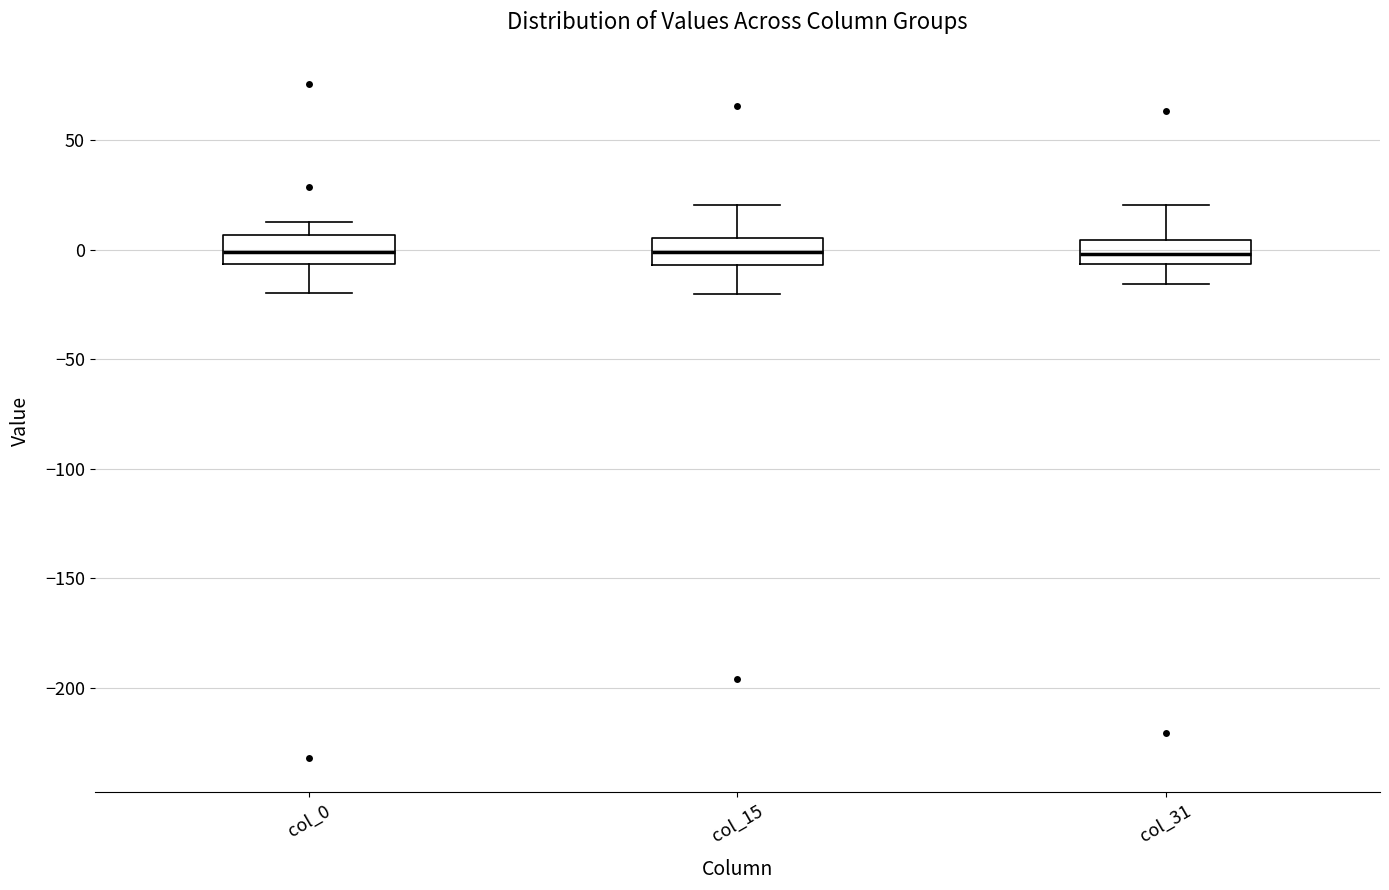

Where is the upper edge of the box for col_0 on the y-axis? The values are not printed on the chart, so give them approximately, as read against the axis.

5